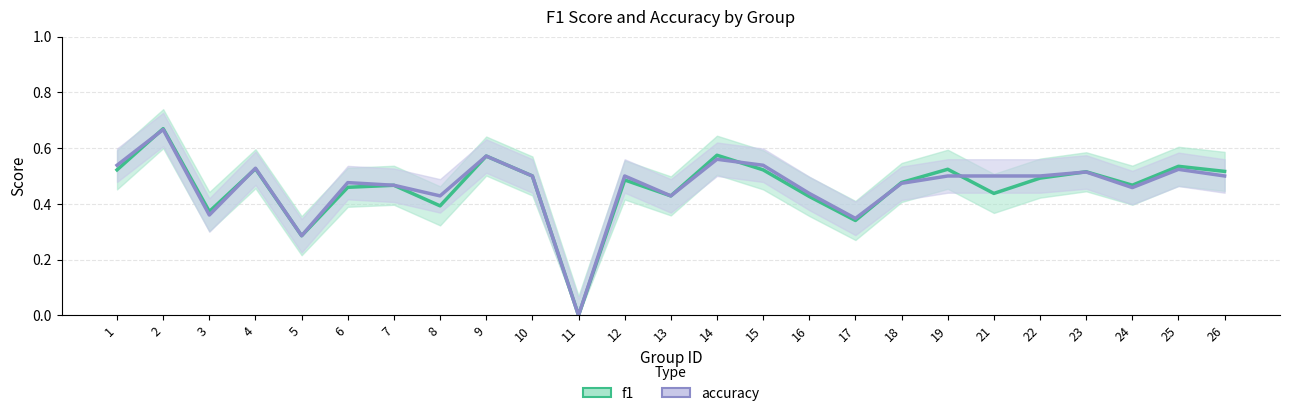

What is the value of the f1 point at the 18th from the left?

0.5